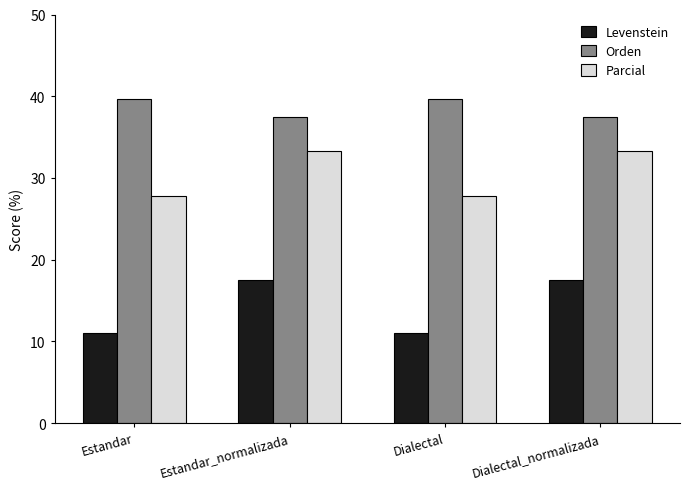

Count the number of data series in this chart.

3